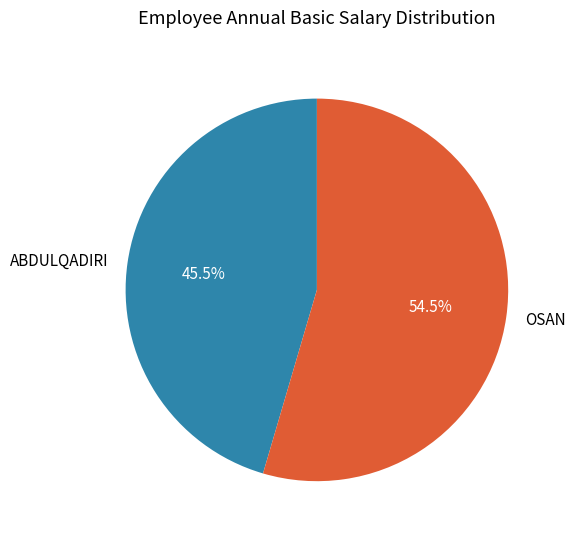

Does OSAN account for over 50% of the chart?

Yes